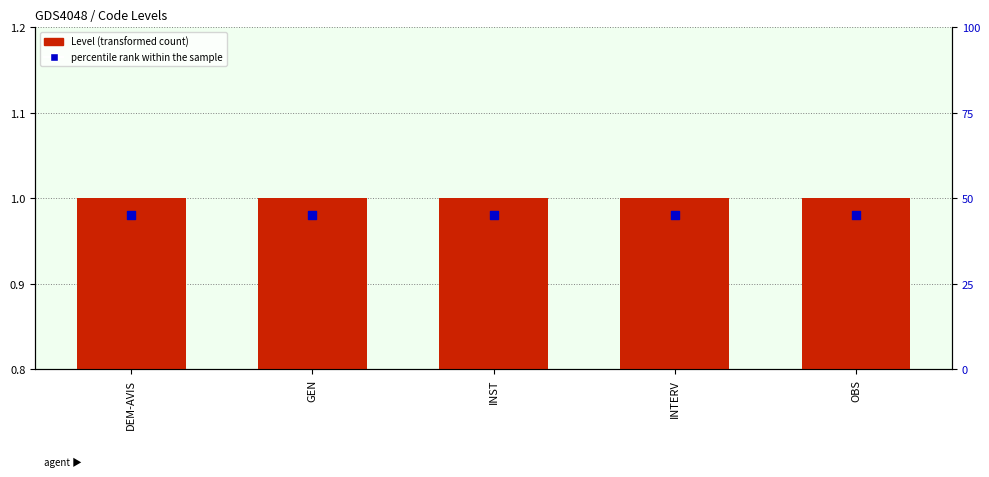

Which series contains the highest Y value?

Level